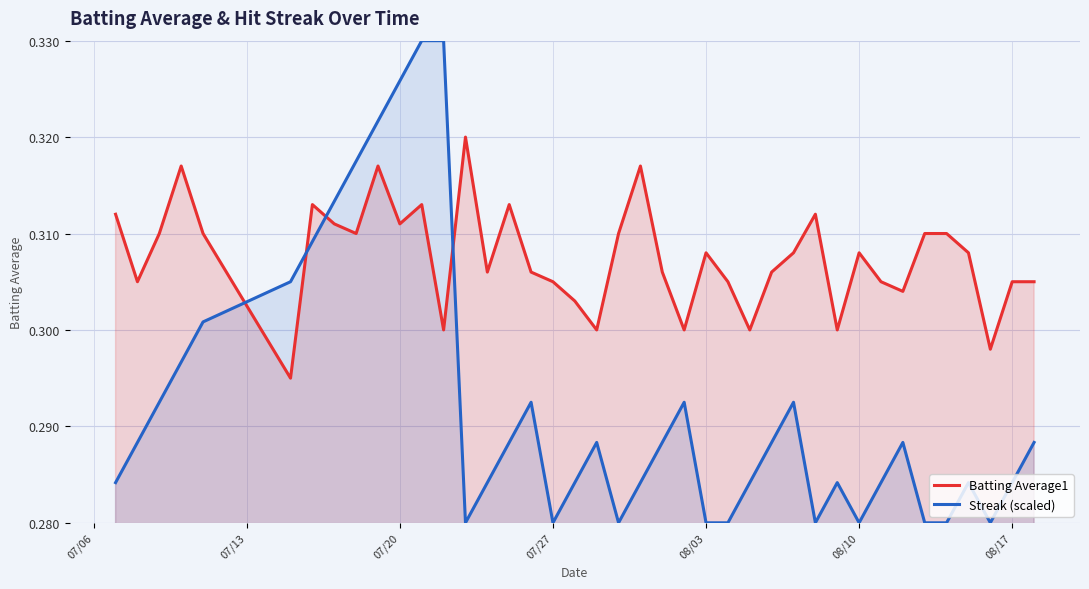

Which series has the widest spread of values?

Streak (scaled)